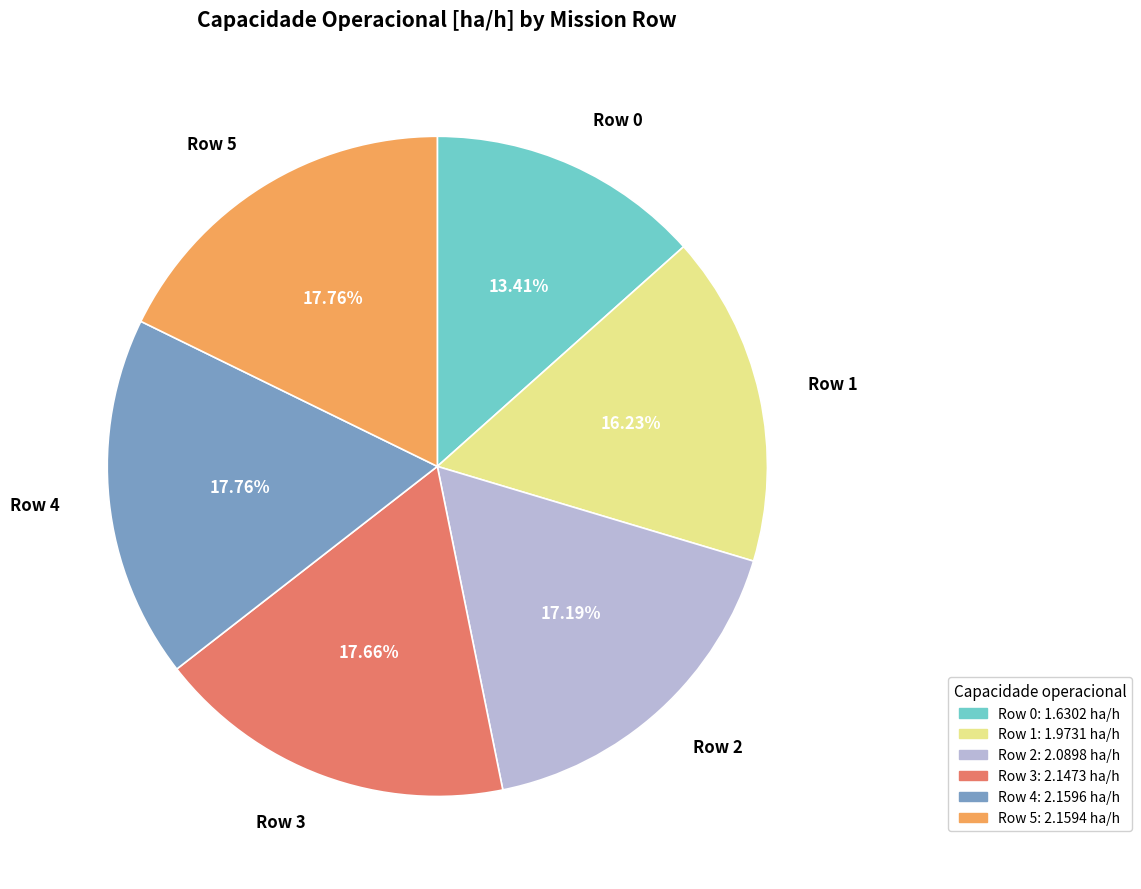

Approximately how many times larger is the value at Row 5 compared to Row 4?

1.0